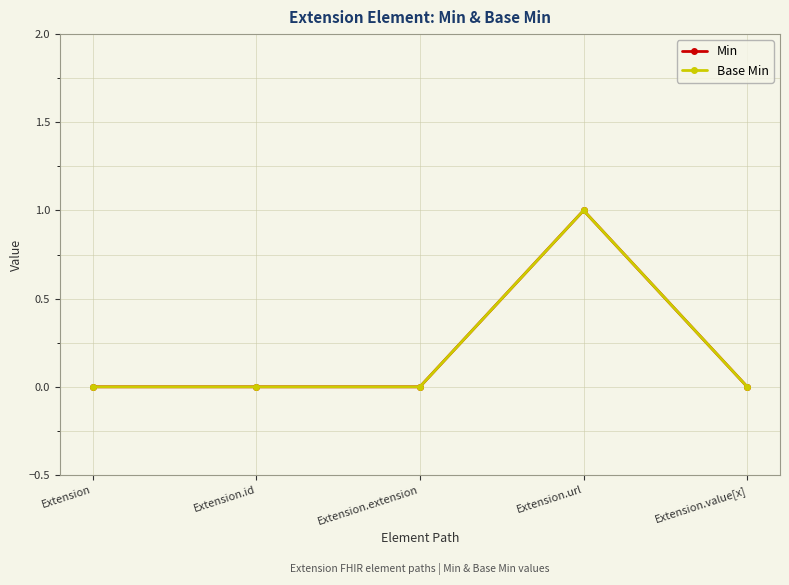

Is this an area chart (filled region under the line)?

No